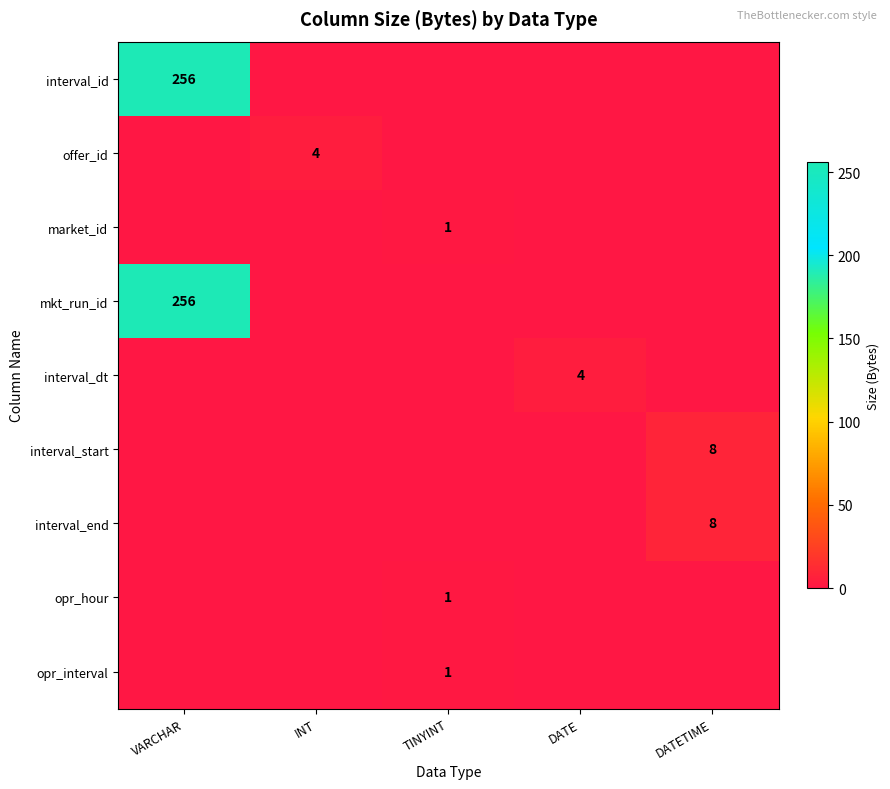

Where is offer_id nearest to the value 2?

VARCHAR